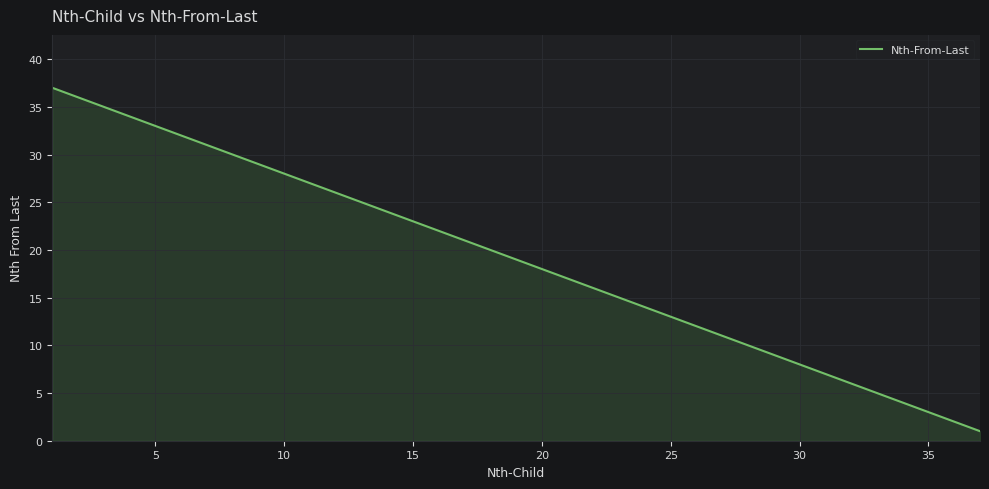

What is the difference between the maximum and minimum values?

36